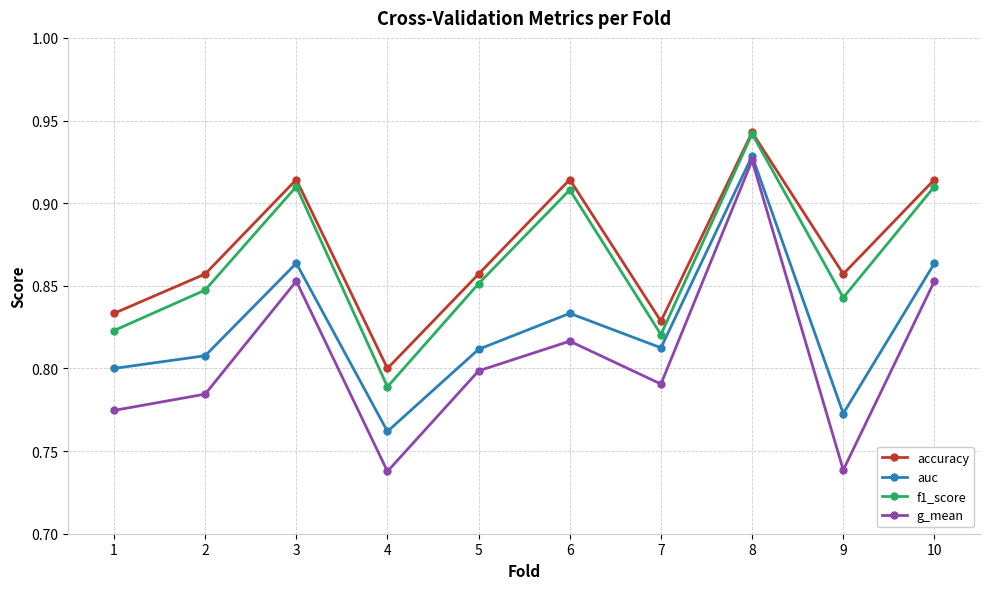

Which series has the largest range (max minus min)?

g_mean